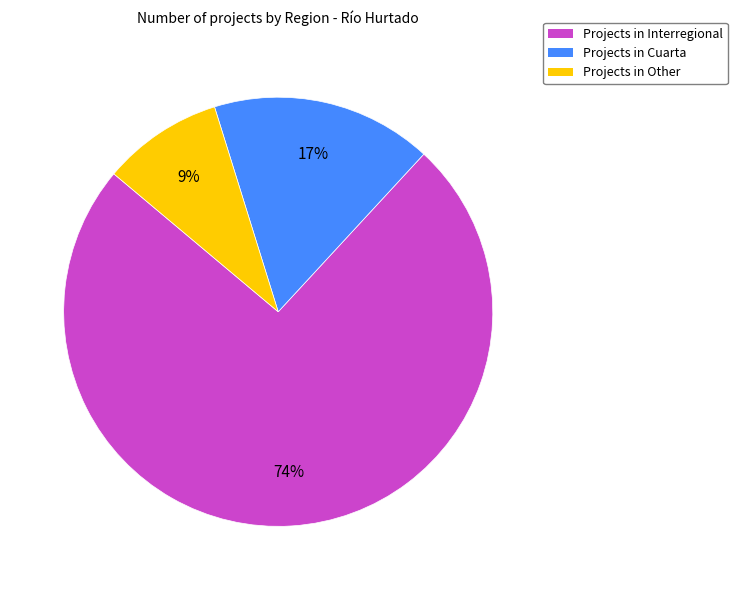

How many slices are in this pie chart?

3